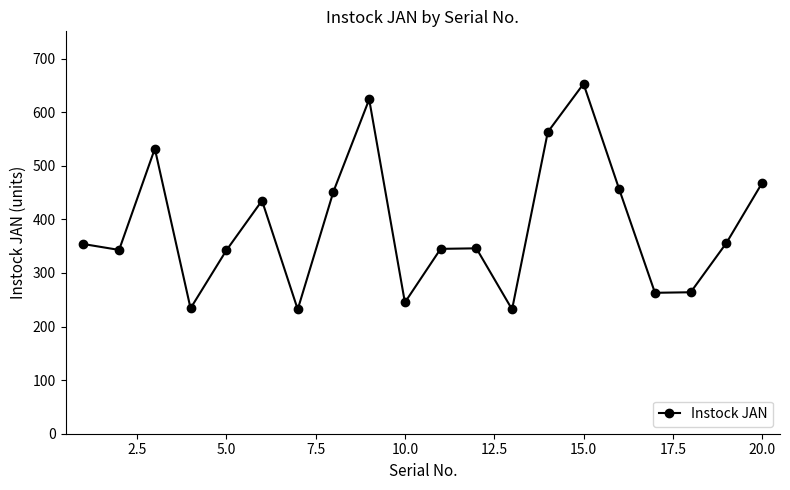

How many points are higher than both their immediate neighbors (excluding endpoints)?

5